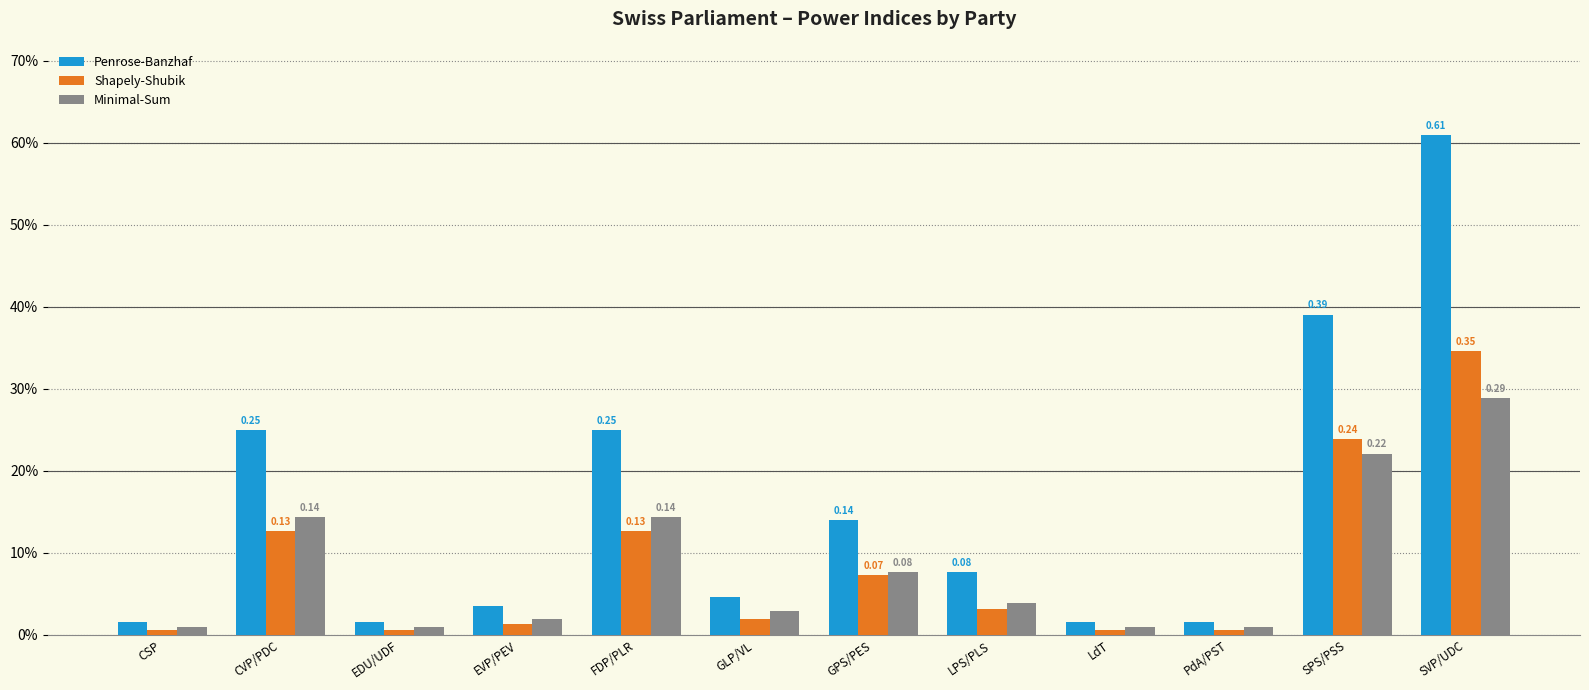

What is the maximum value shown in the chart?

0.6